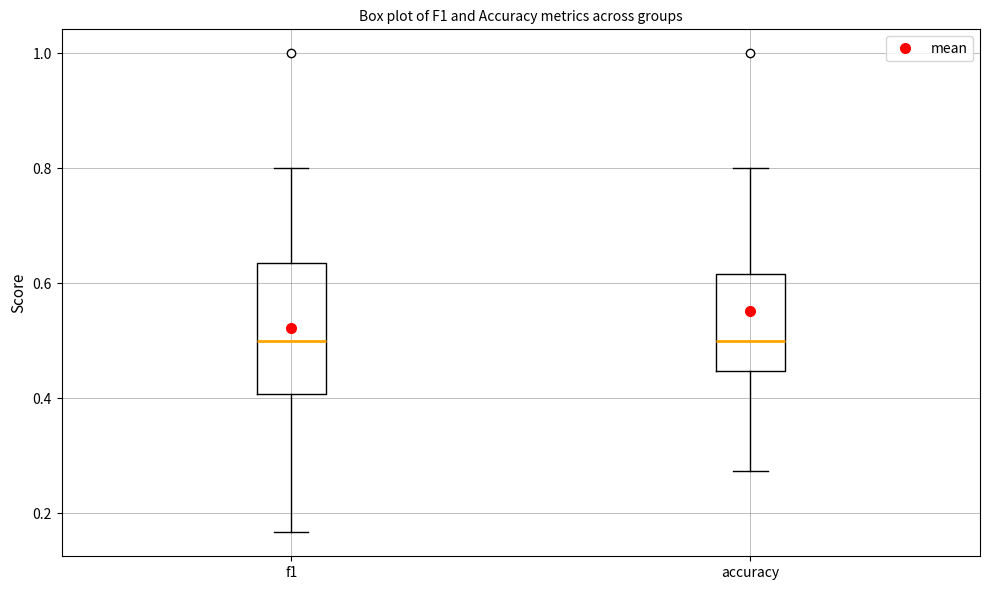

Comparing the boxes themselves (not the whiskers), which one is the tallest?

f1